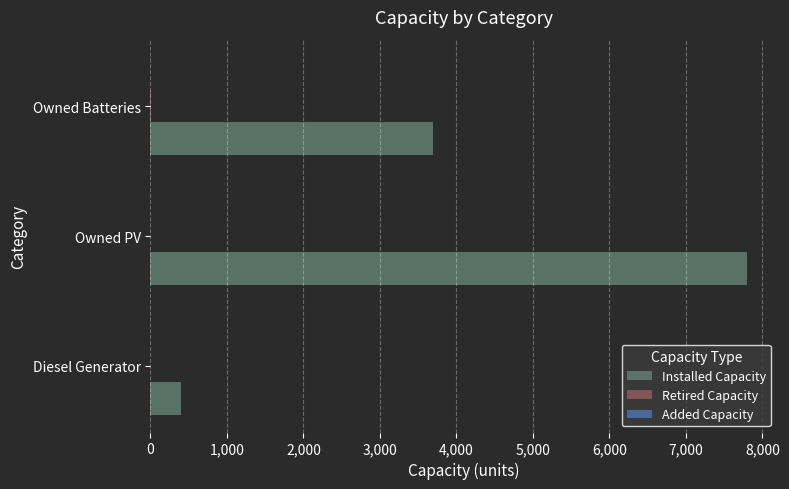

Which series has the largest total across all categories?

Installed Capacity